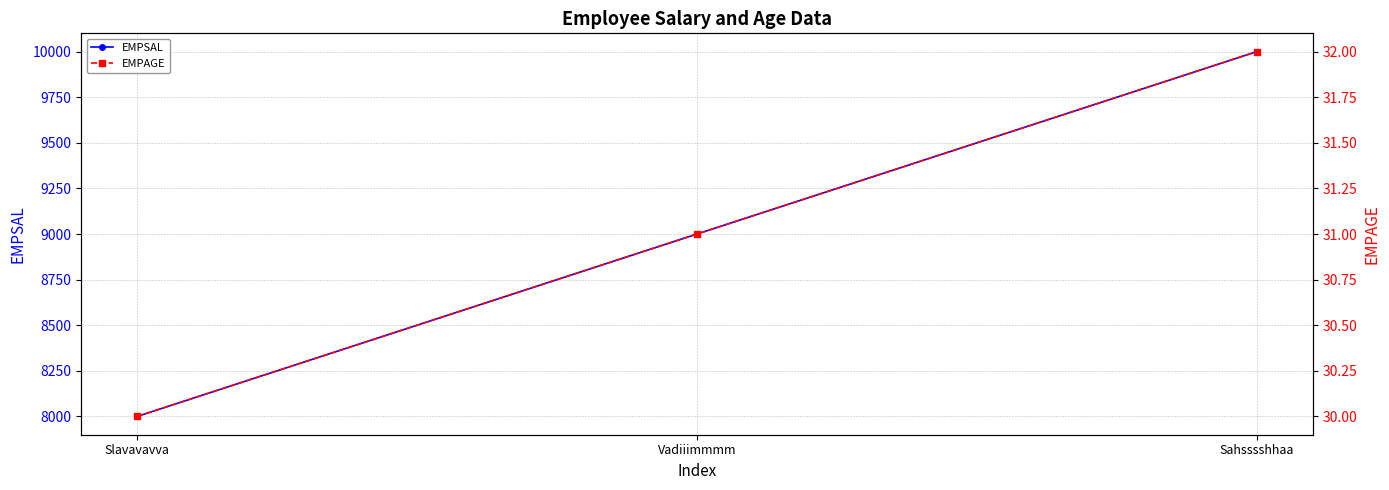

What is the label of the 2nd point from the left?

Vadiiimmmm